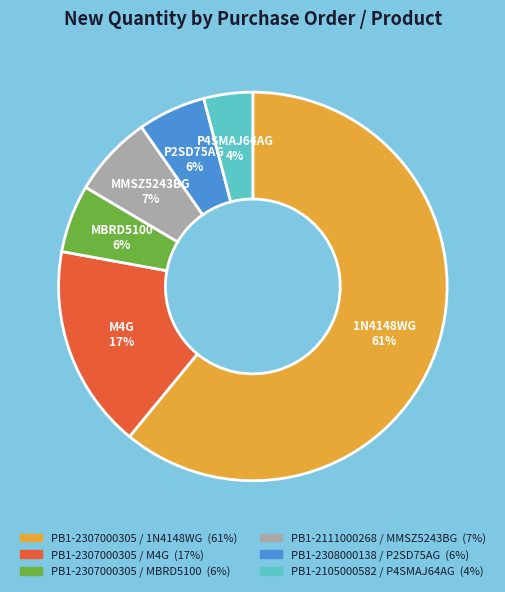

Is there a majority slice in this chart?

Yes